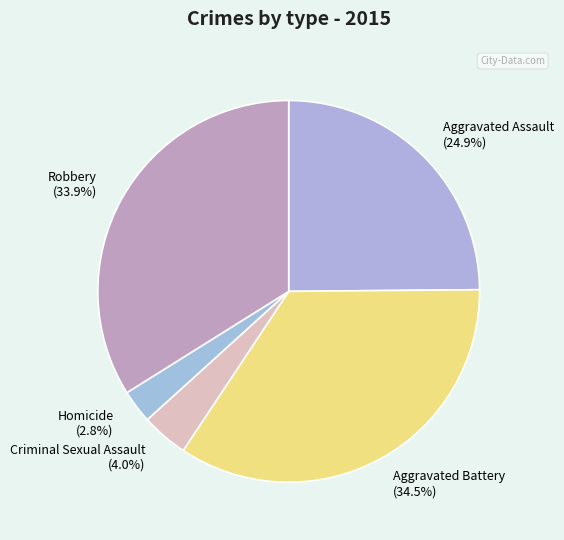

Which slice is the smallest?

Homicide